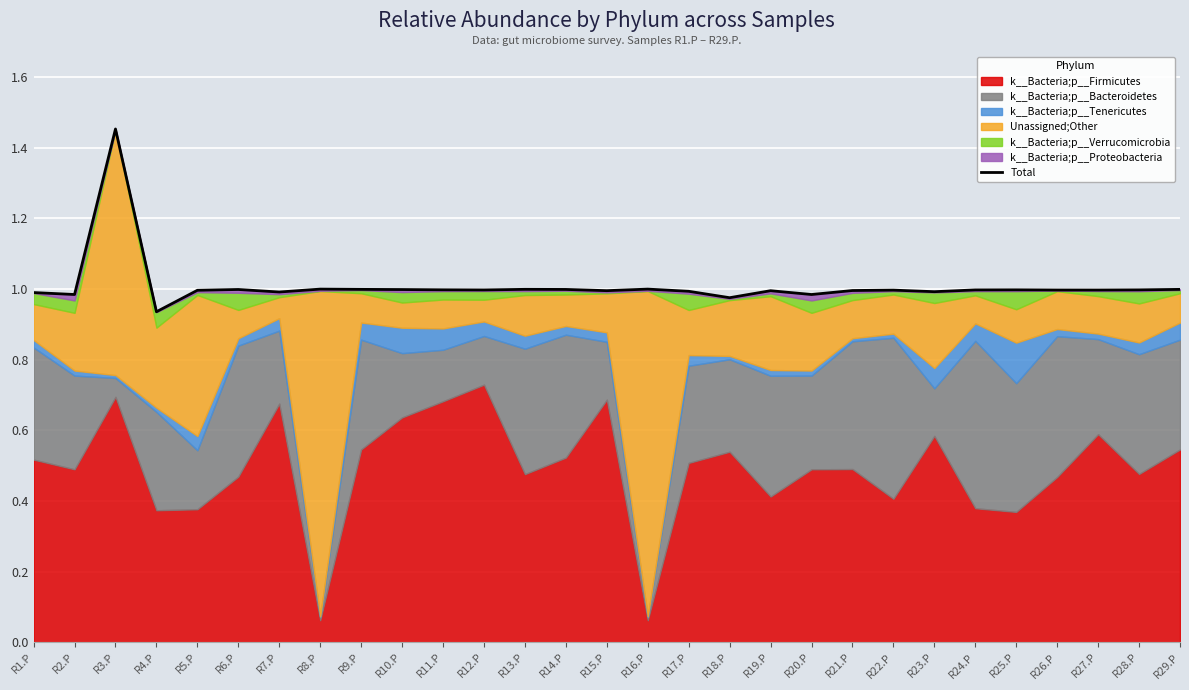

What is the label of the 27th point from the left?

R27.P